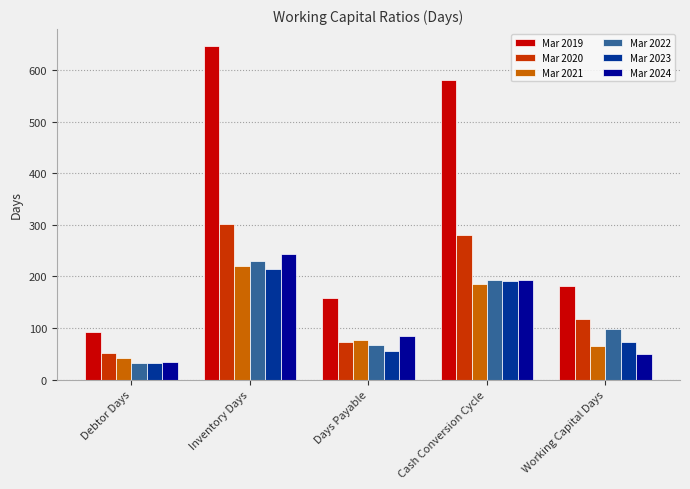

How many bars are there in each group?

6